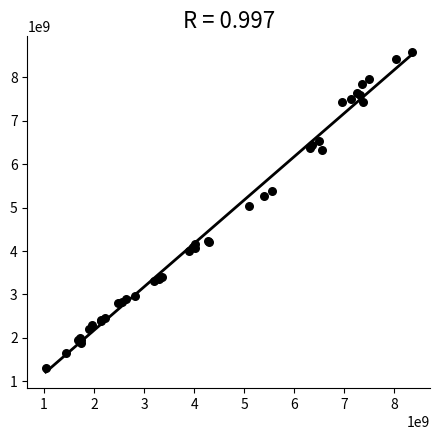

What Y value in the scatter plot is closest to 4936916785?

5034992600.0